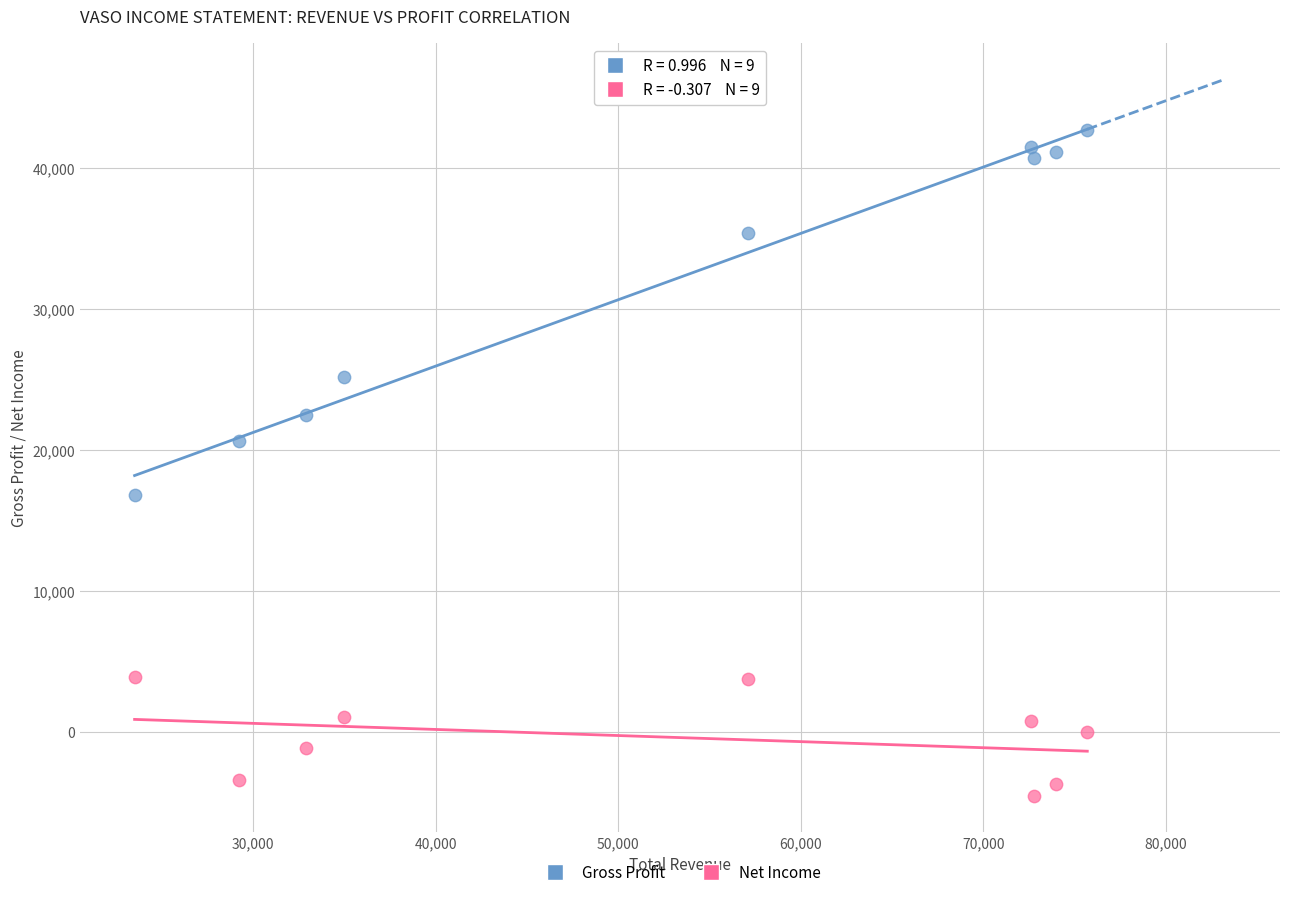

Which series contains the highest Y value?

Gross Profit